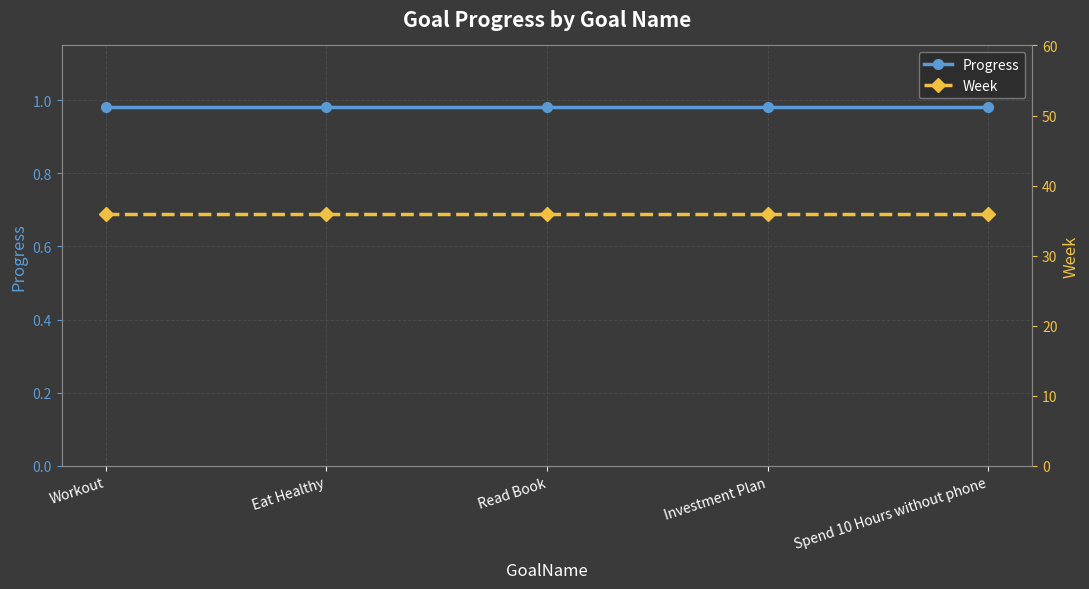

Rank the series by their maximum value, from lowest to highest.

Progress, Week